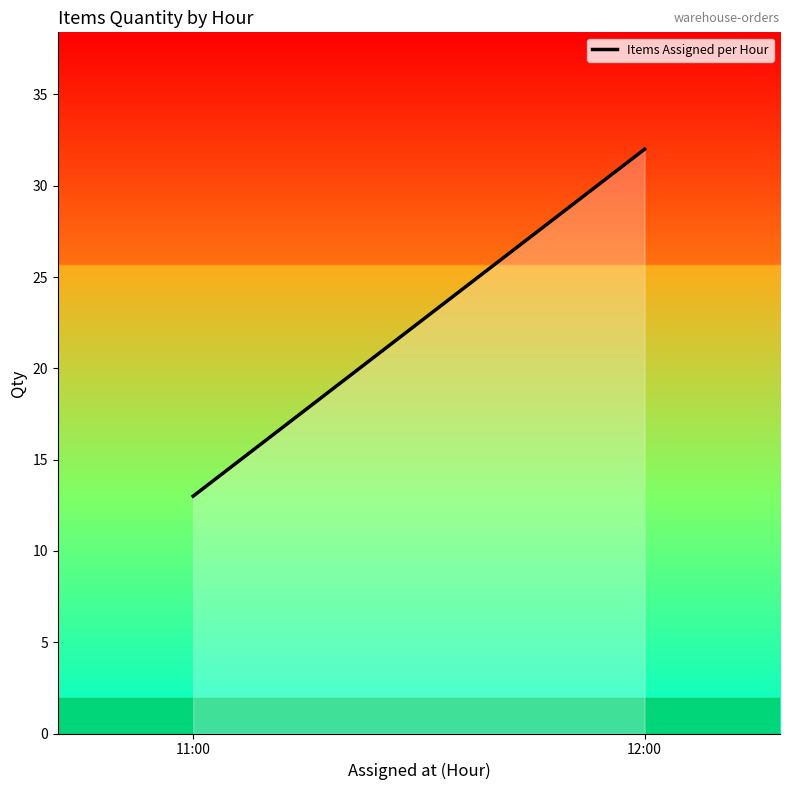

Does the chart have visible grid lines?

No